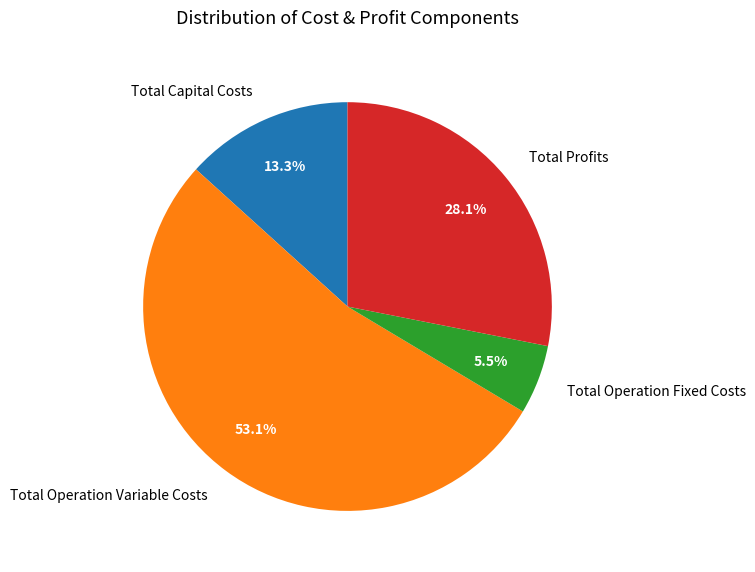

How many slices are in this pie chart?

4